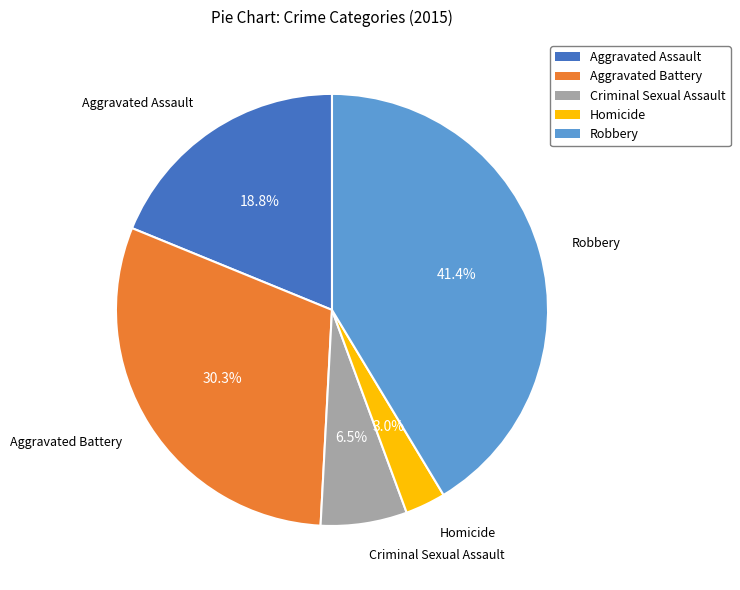

To the nearest percent, what is the difference between the Aggravated Assault and Aggravated Battery slice percentages?

12%